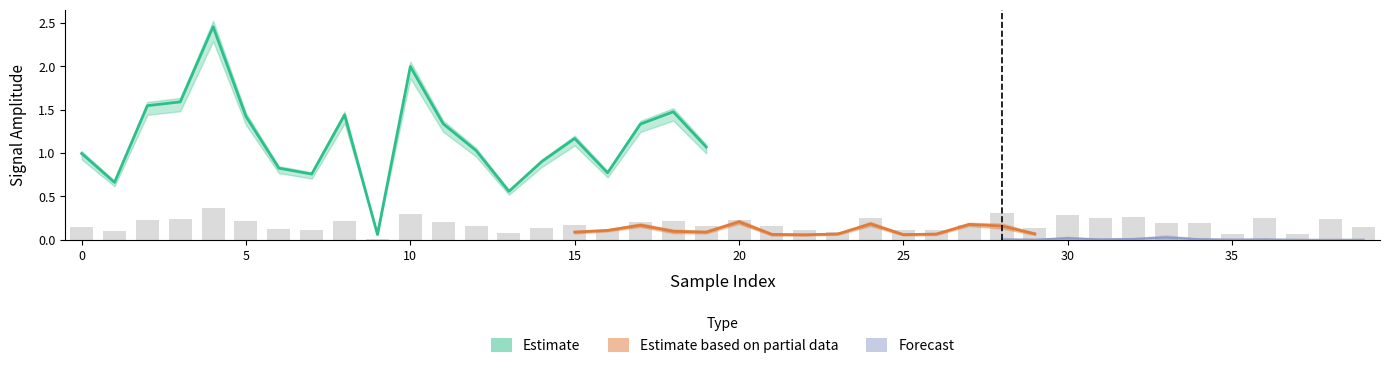

At how many categories does at least one series exceed 2?

2